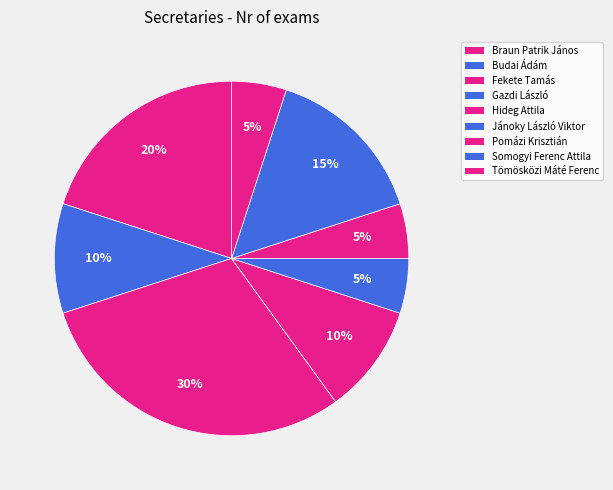

To the nearest percent, what percentage of the pie is Fekete Tamás?

30%